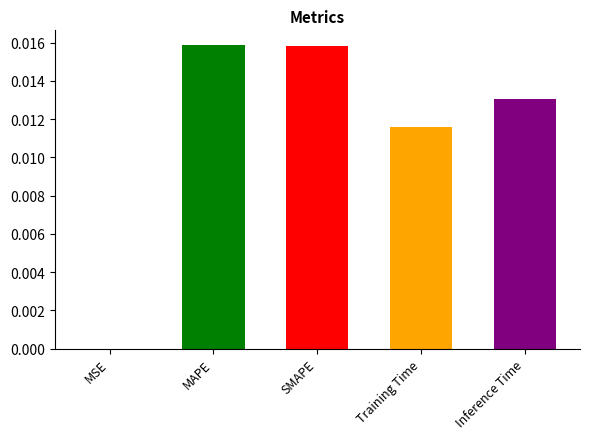

Does the chart contain any negative values?

No